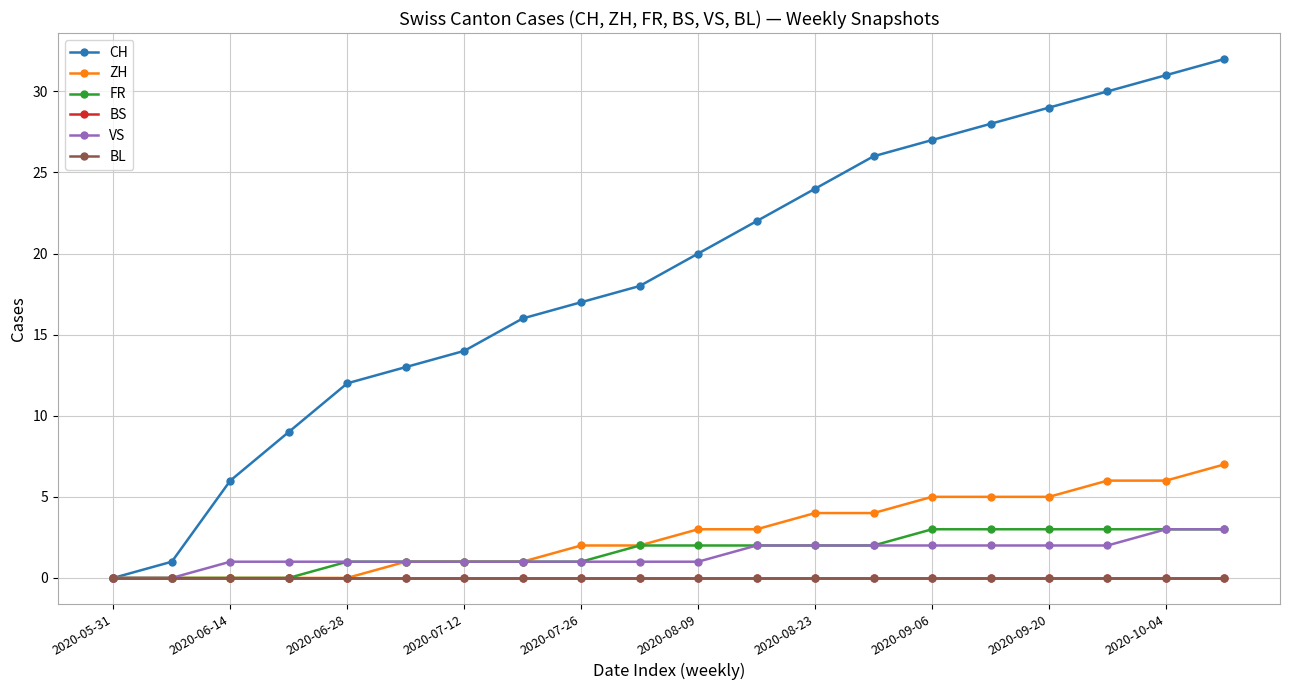

Is this an area chart (filled region under the line)?

No